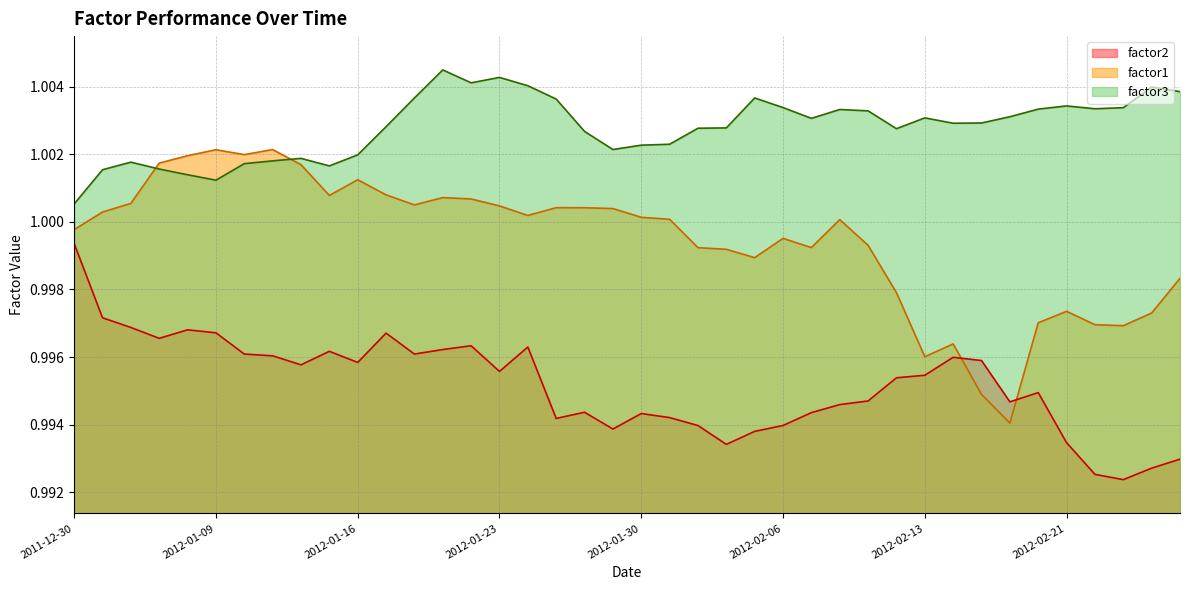

The value of factor1 at 2012-01-09 is 0.4. True or false?

False